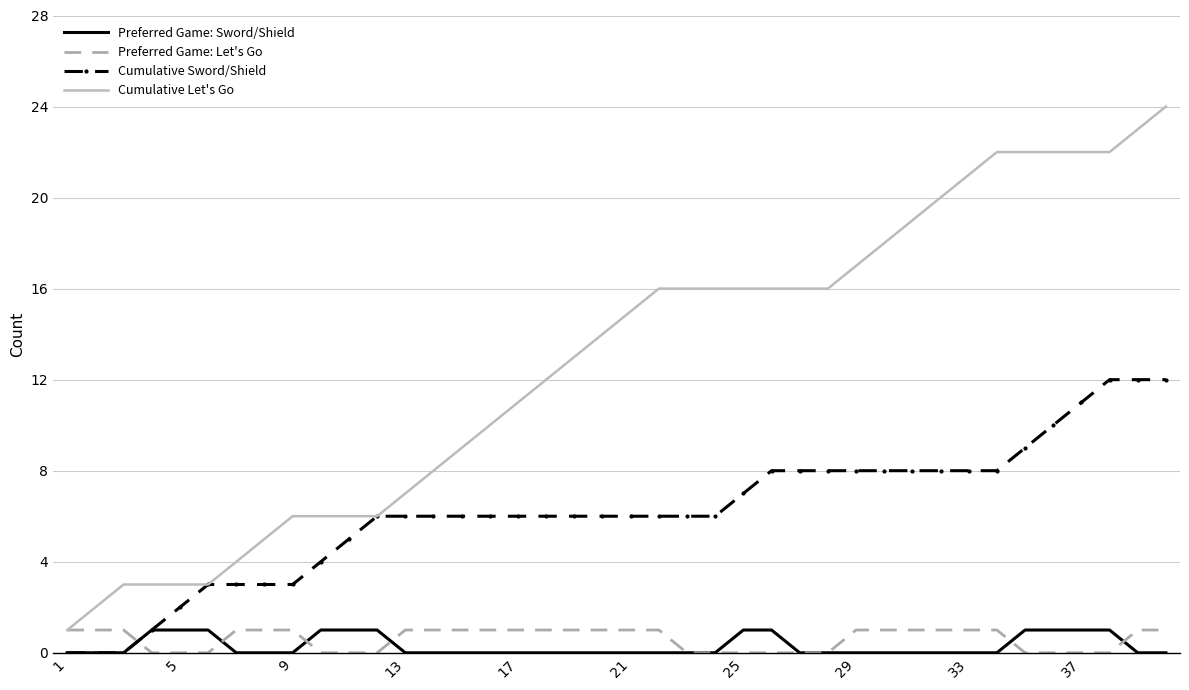

True or false: Preferred Game: Sword/Shield and Cumulative Let's Go cross at least once.

False